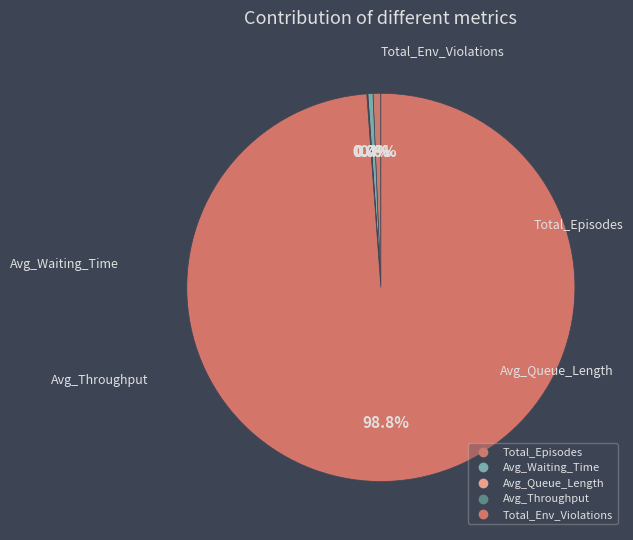

Which slice is the largest?

Total_Env_Violations